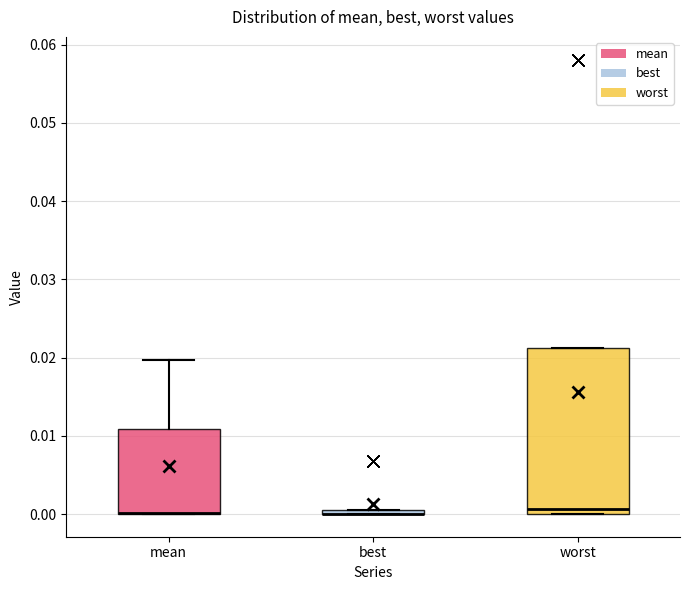

Where does the median line of the box for worst sit on the y-axis? The values are not printed on the chart, so give them approximately, as read against the axis.

0.001